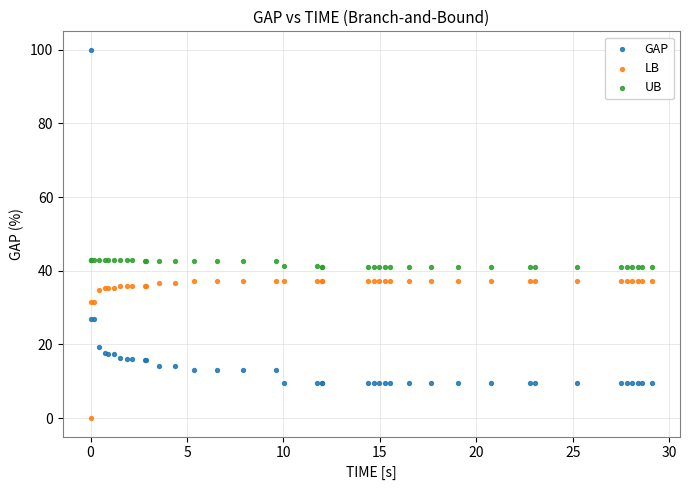

Which series has the widest spread of Y values?

GAP